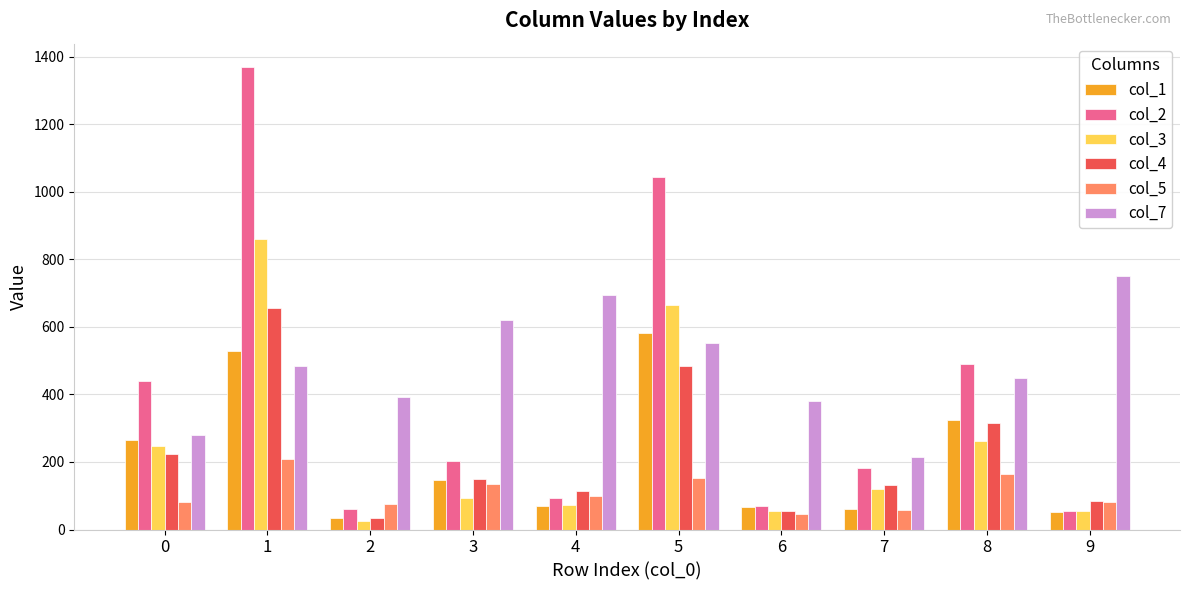

What is the maximum value shown in the chart?

1370